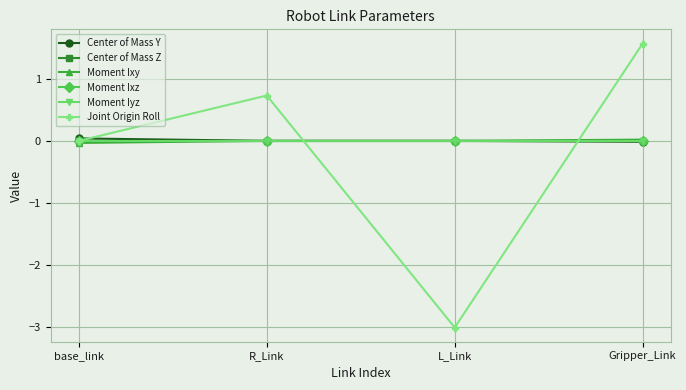

The Moment Iyz series shows 0.0 at Gripper_Link. True or false?

True